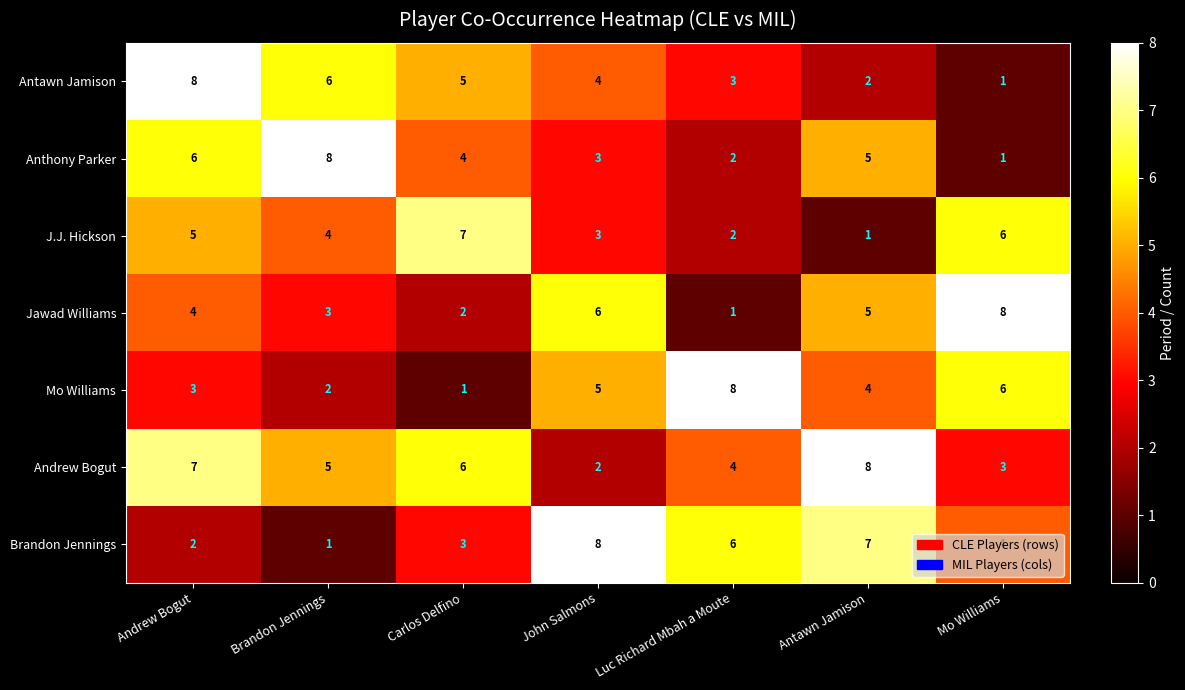

What is the spread (max minus min) of values at Andrew Bogut?

6